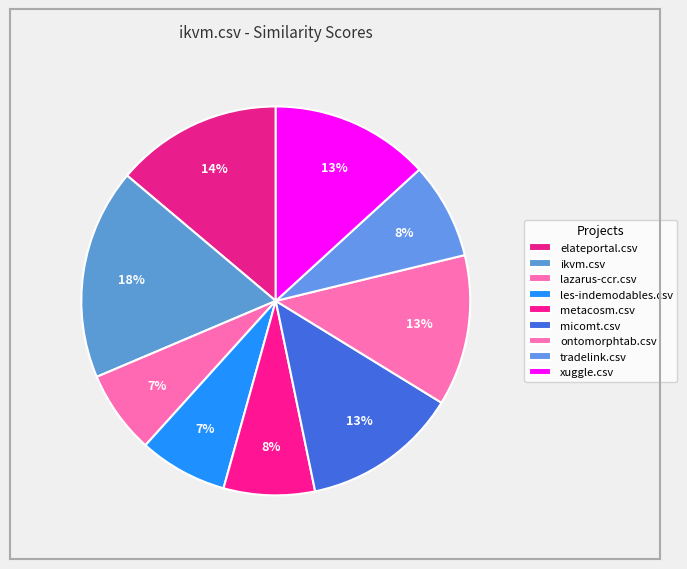

To the nearest percent, what portion does xuggle.csv represent?

13%